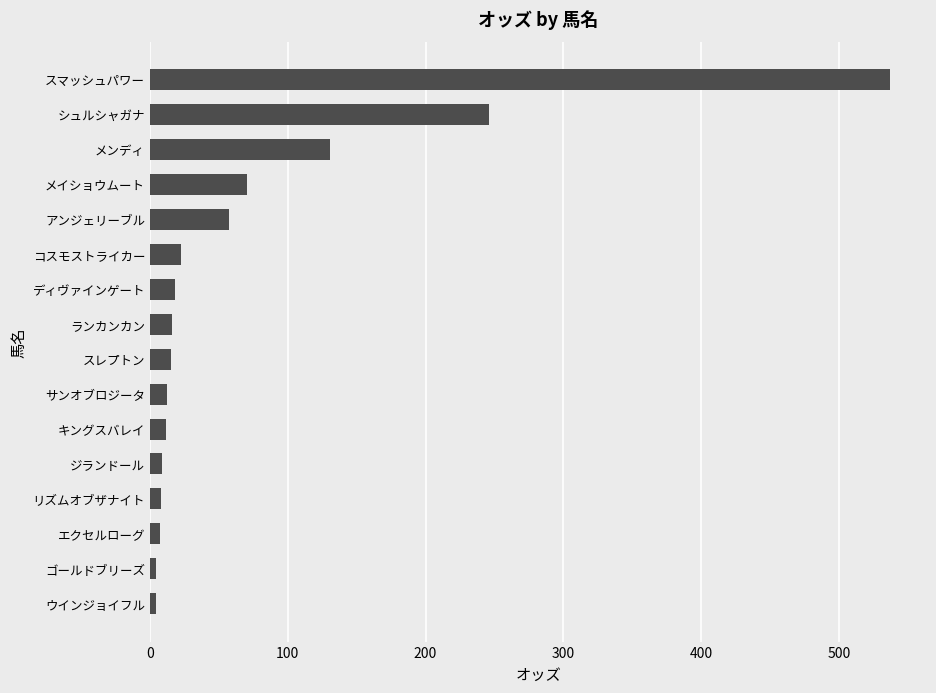

What value does the data have at ランカンカン?

16.3